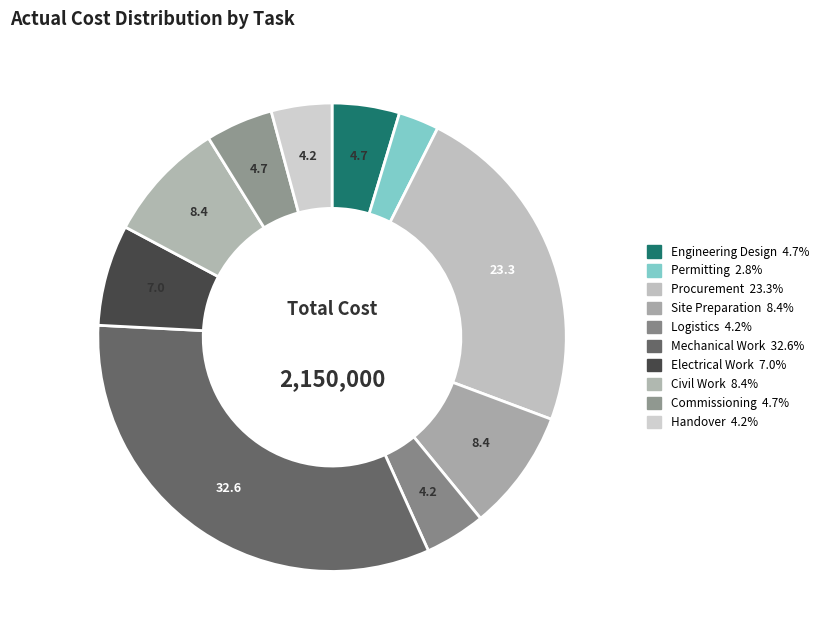

To the nearest percent, what is the combined percentage of Permitting and Electrical Work?

10%